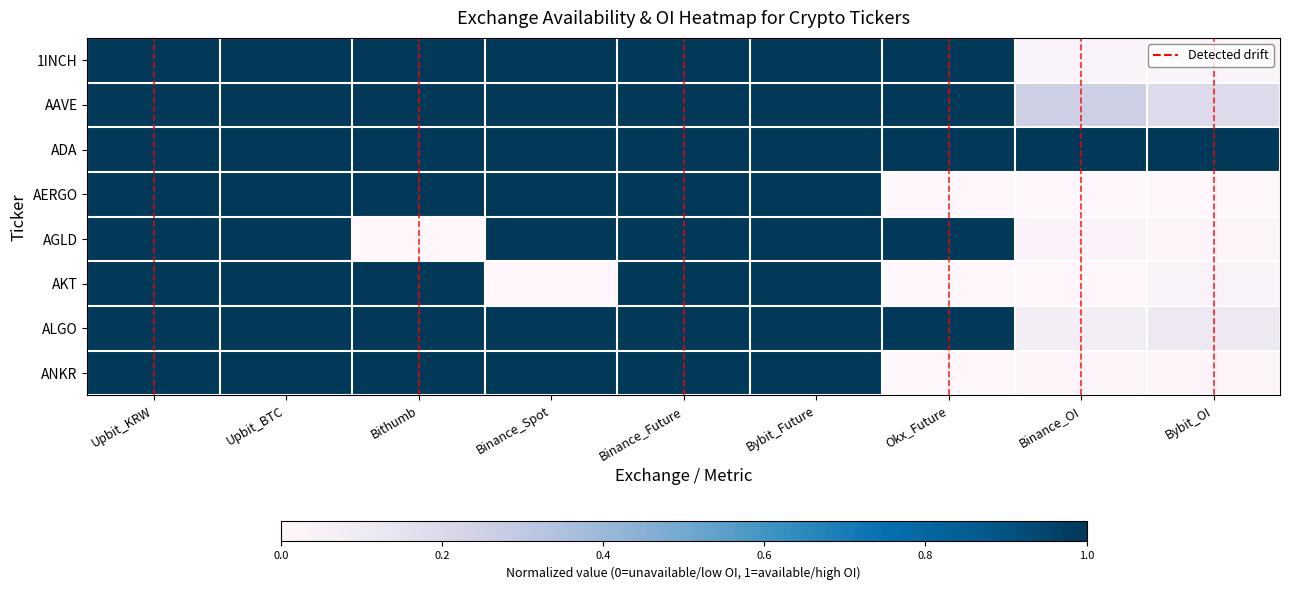

At which category is the sum across all series the highest?

Upbit_KRW